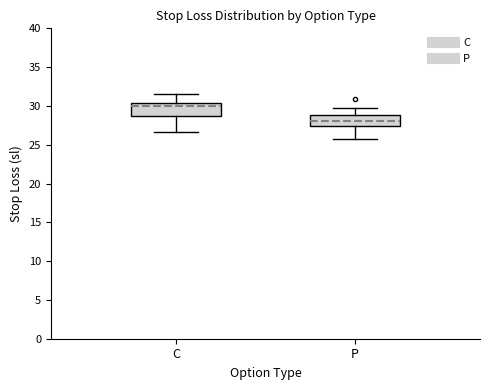

Where does the upper whisker of the box for P end on the y-axis? The values are not printed on the chart, so give them approximately, as read against the axis.

30.0